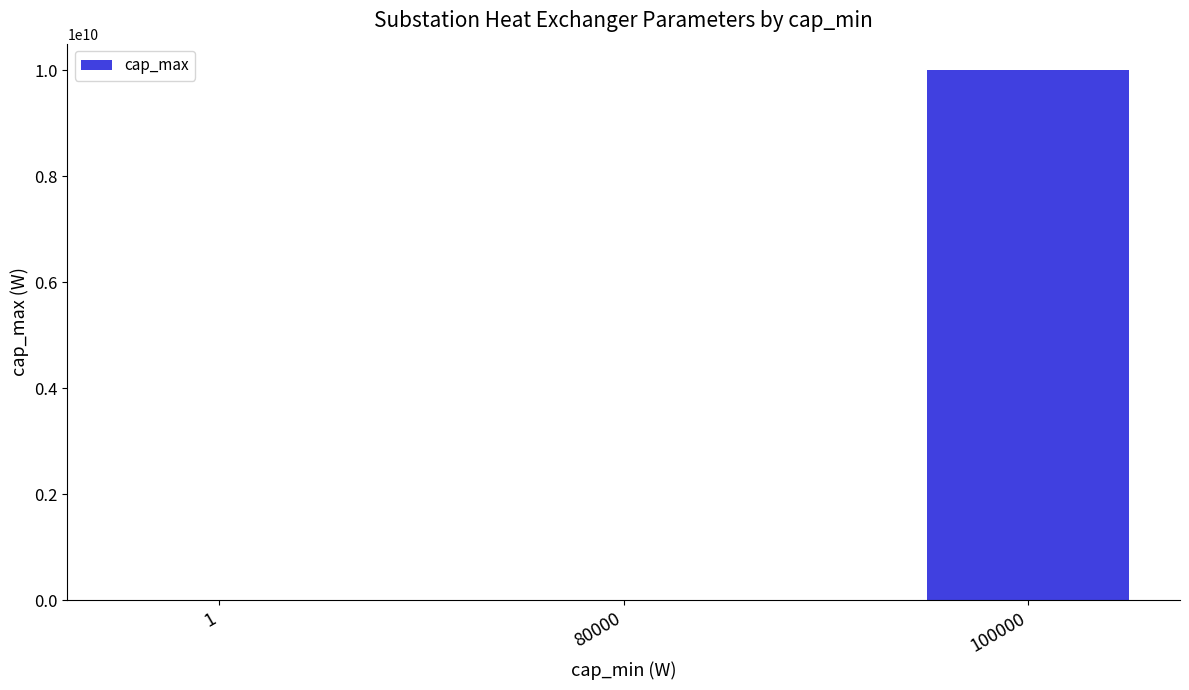

At which label is the value closest to 5000040000?

80000